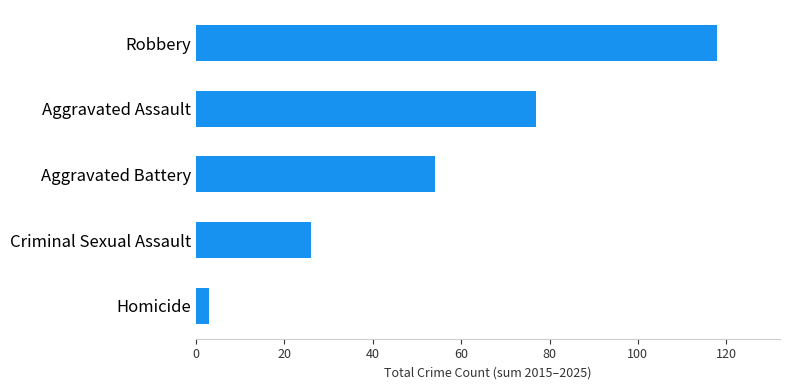

What is the minimum value shown in the chart?

3